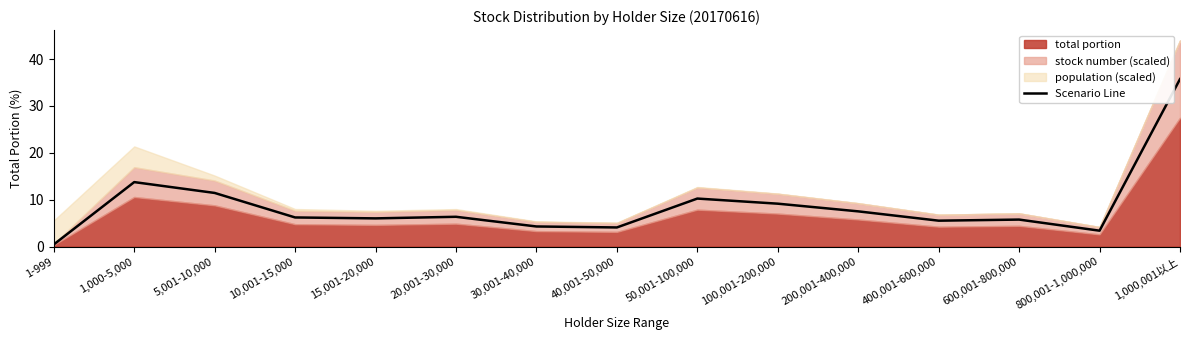

Which category has the lowest value in the Scenario Line series?

1-999